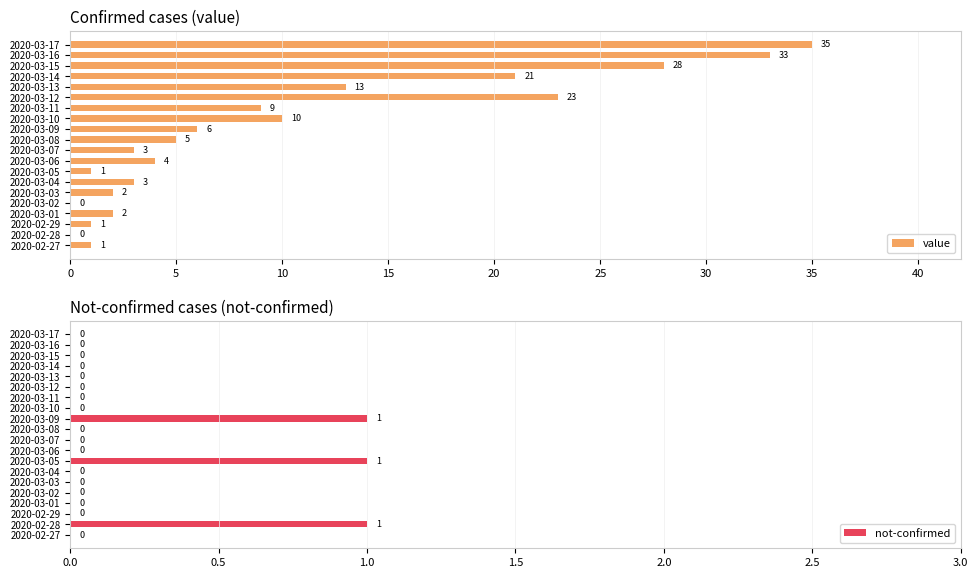

At how many categories does at least one series exceed 28?

2